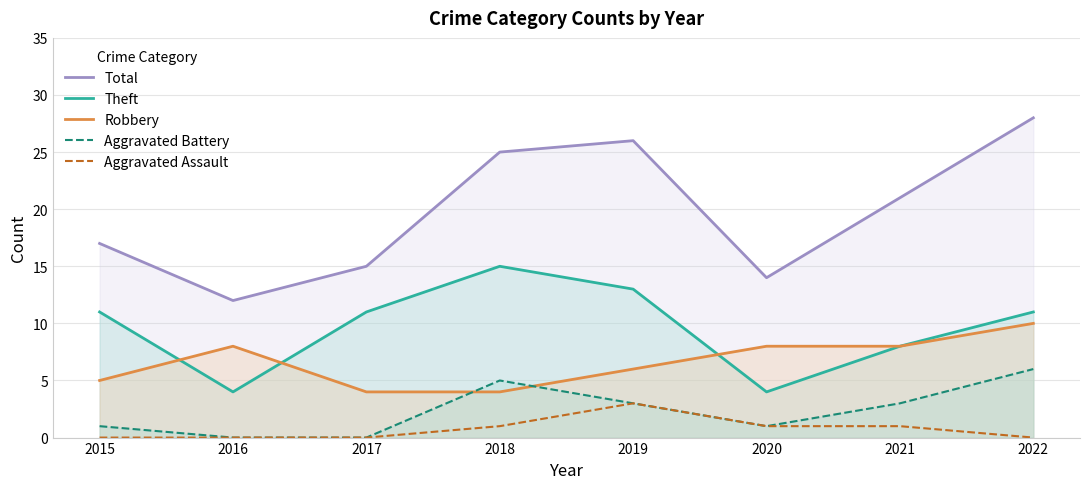

Is the value of Robbery at 2015 greater than the value of Aggravated Battery at 2021?

Yes